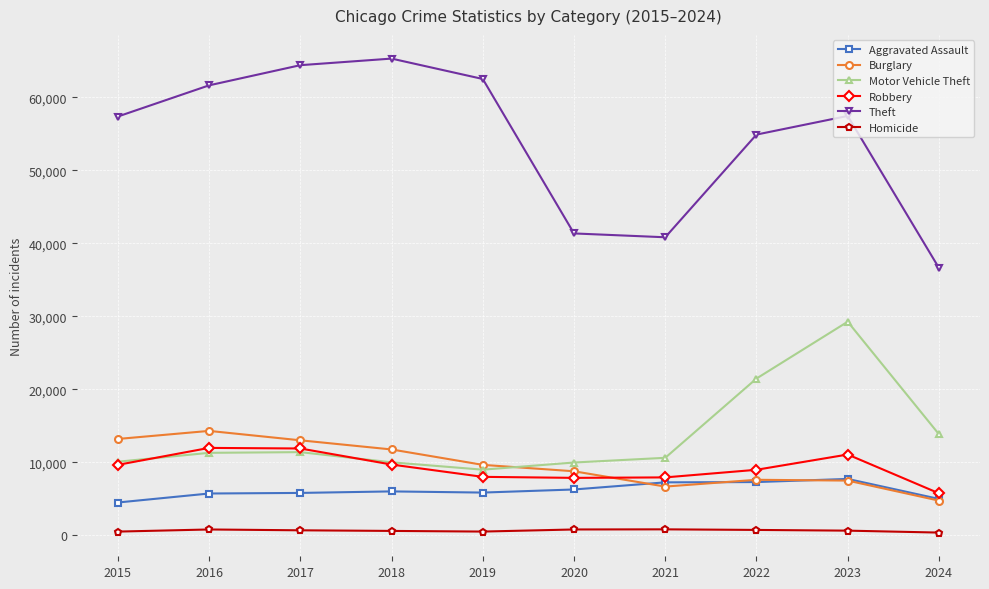

Which series changed the most between 2016 and 2023?

Motor Vehicle Theft